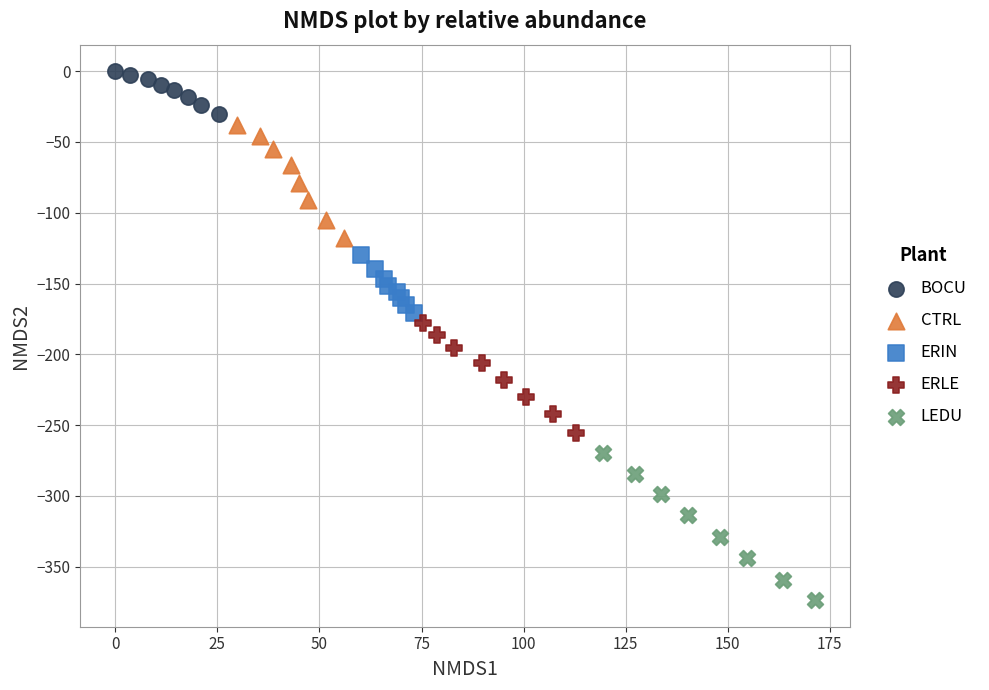

Which series contains the highest Y value?

BOCU